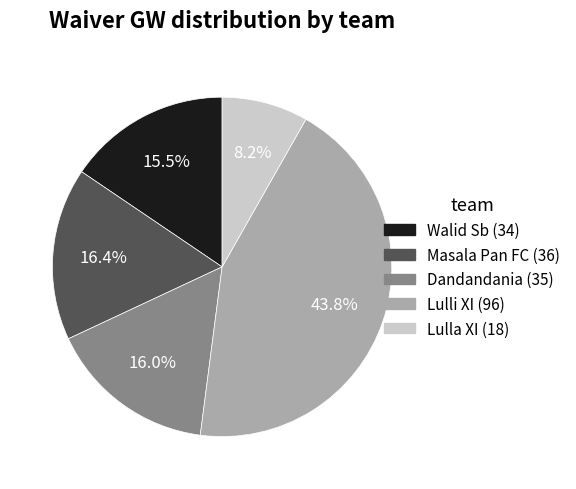

What percentage do Lulla XI and Dandandania together represent?

24.2%